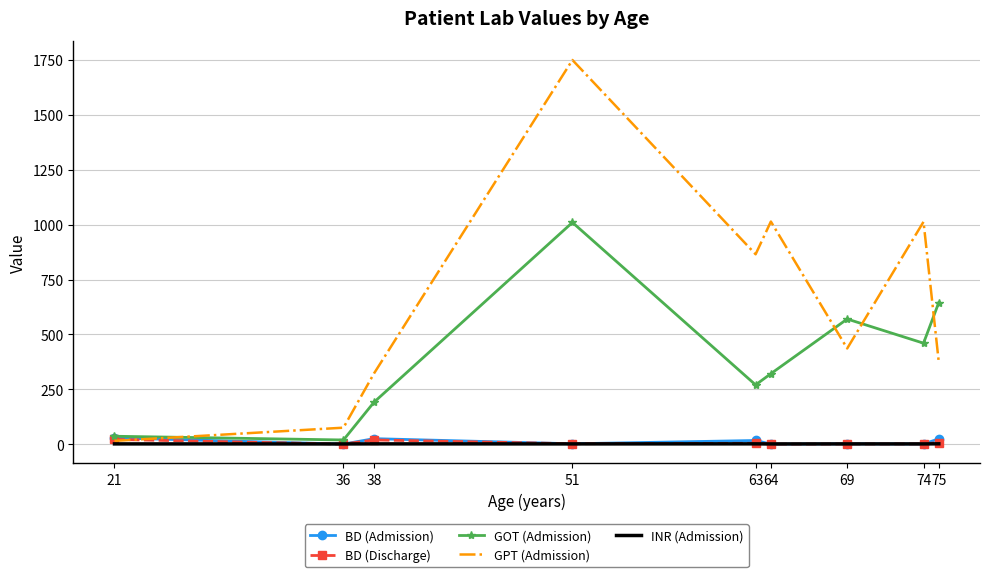

Which series has the largest total across all categories?

GPT (Admission)